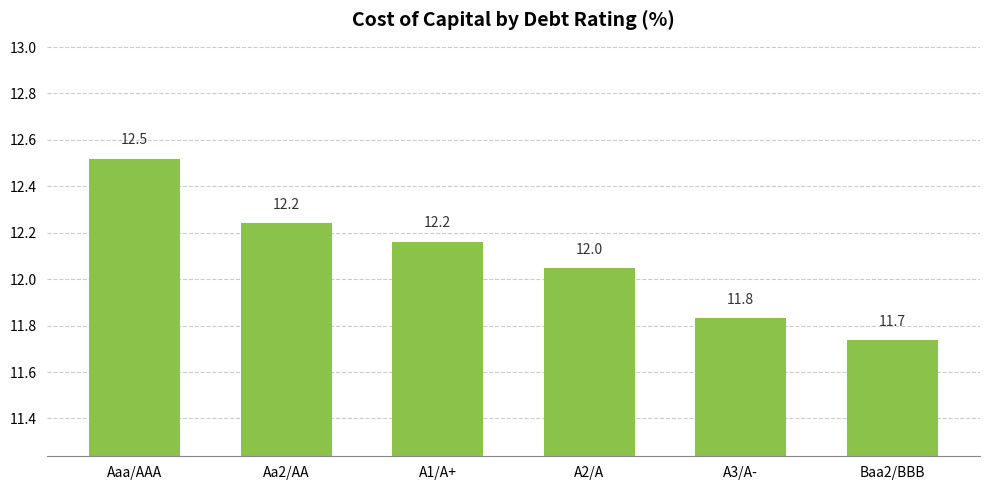

What is the change in value from Aa2/AA to A1/A+?

-0.1